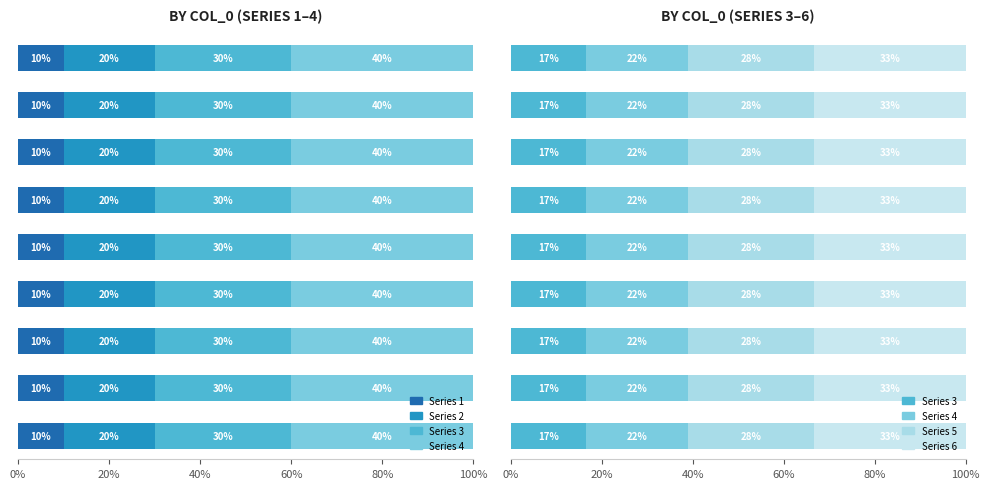

The value of 6 at 4 is 11. True or false?

False